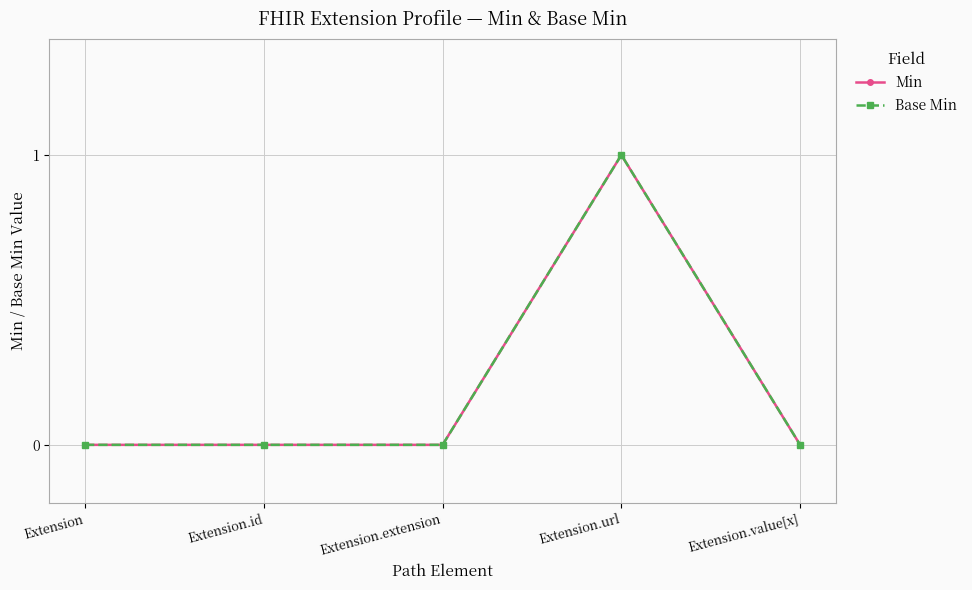

Does the chart have visible grid lines?

Yes